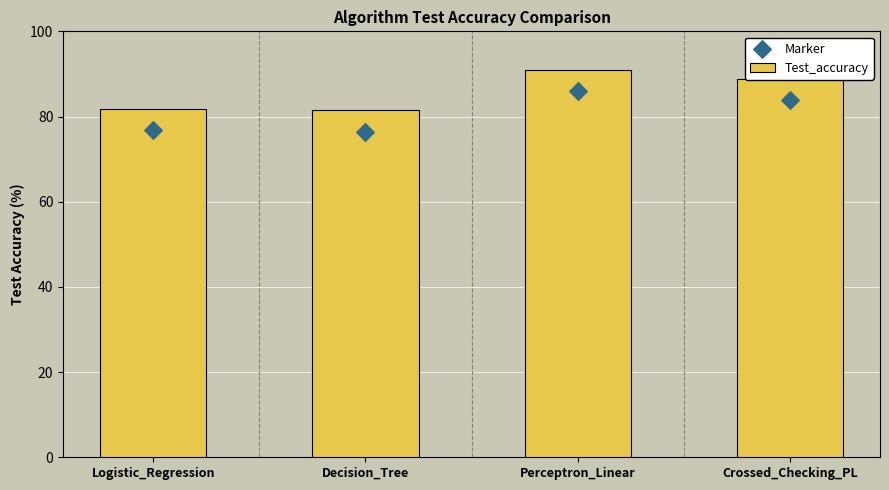

Which series reaches the maximum Y coordinate?

Test_accuracy